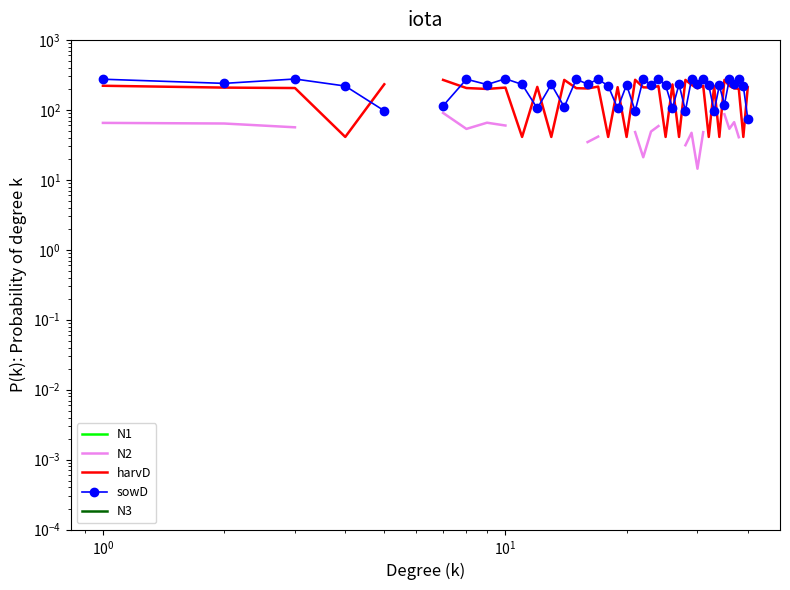

How many distinct data groups are displayed?

5